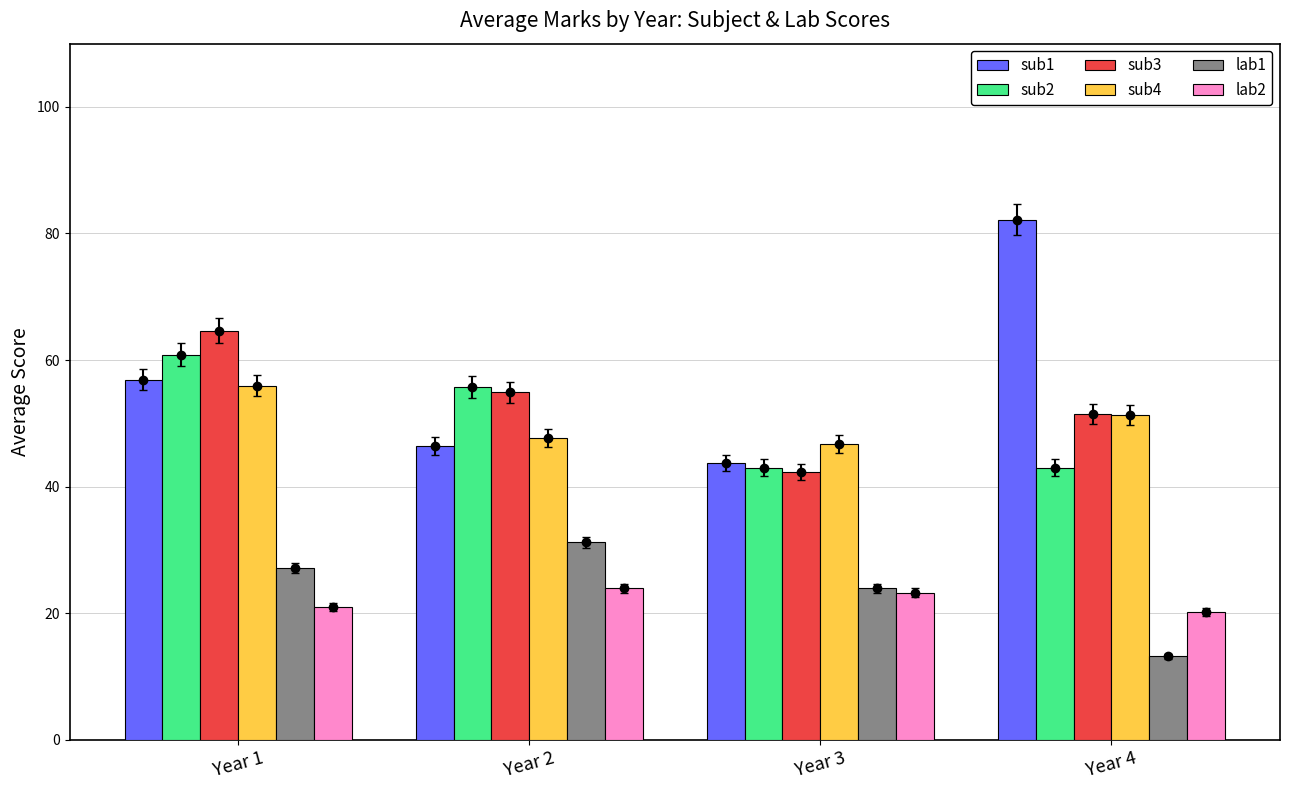

Reading right to left, extract all data points from this chart.

sub1: Year 4=82.2	Year 3=43.7	Year 2=46.4	Year 1=56.9
sub2: Year 4=43.0	Year 3=43.0	Year 2=55.8	Year 1=60.8
sub3: Year 4=51.5	Year 3=42.3	Year 2=54.9	Year 1=64.7
sub4: Year 4=51.3	Year 3=46.7	Year 2=47.7	Year 1=55.9
lab1: Year 4=13.2	Year 3=23.9	Year 2=31.2	Year 1=27.1
lab2: Year 4=20.2	Year 3=23.2	Year 2=23.9	Year 1=21.0